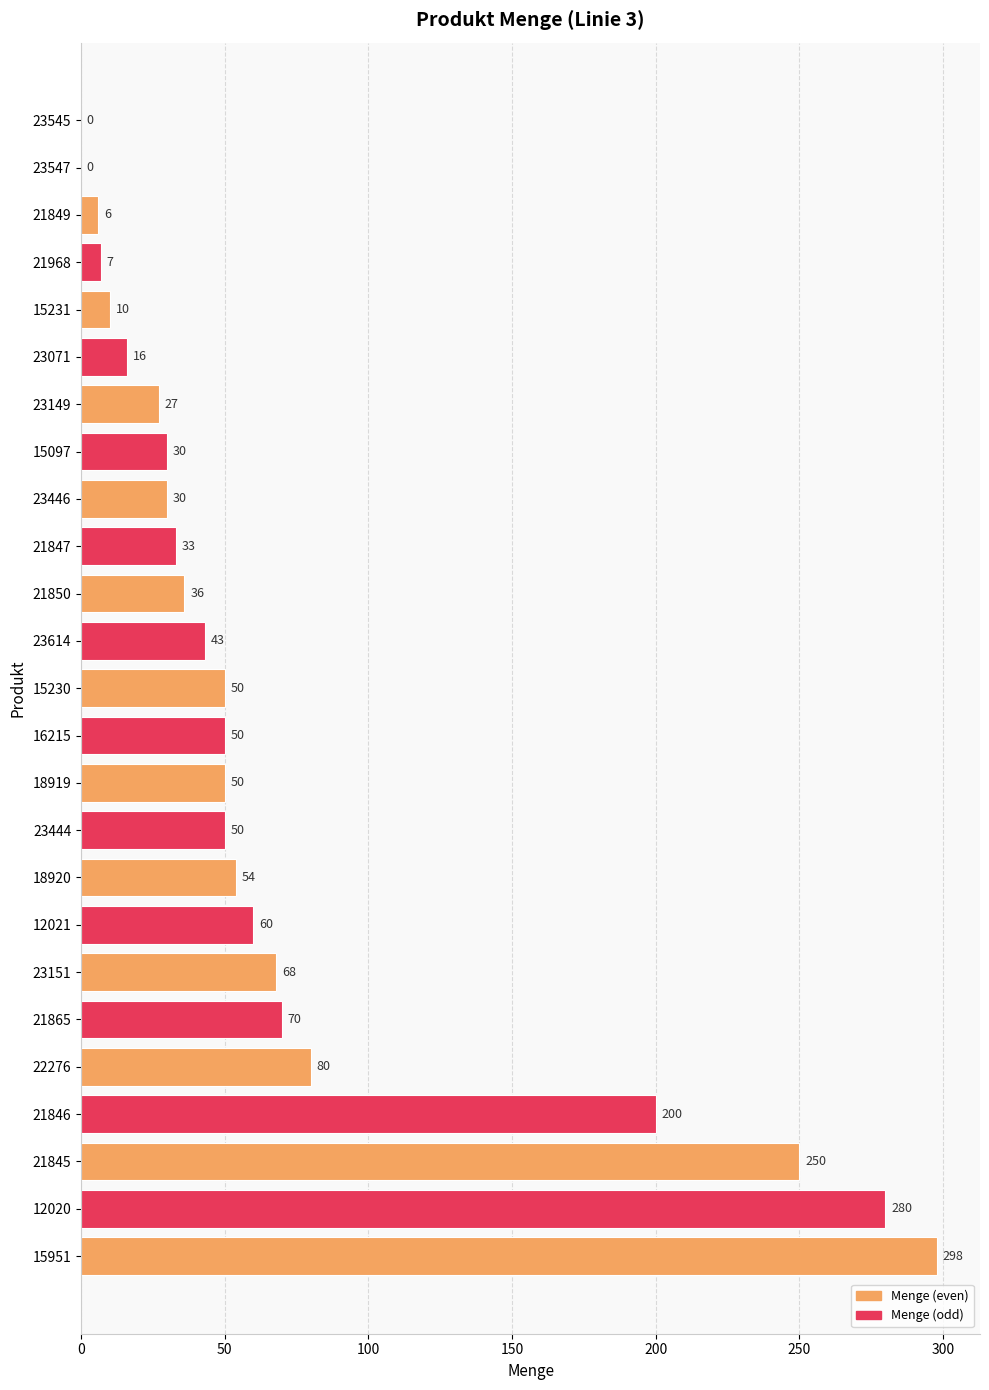

Does the chart contain stacked bars?

No